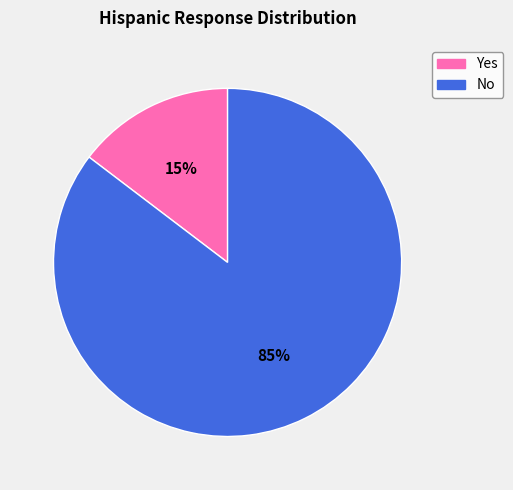

What is the majority slice?

No